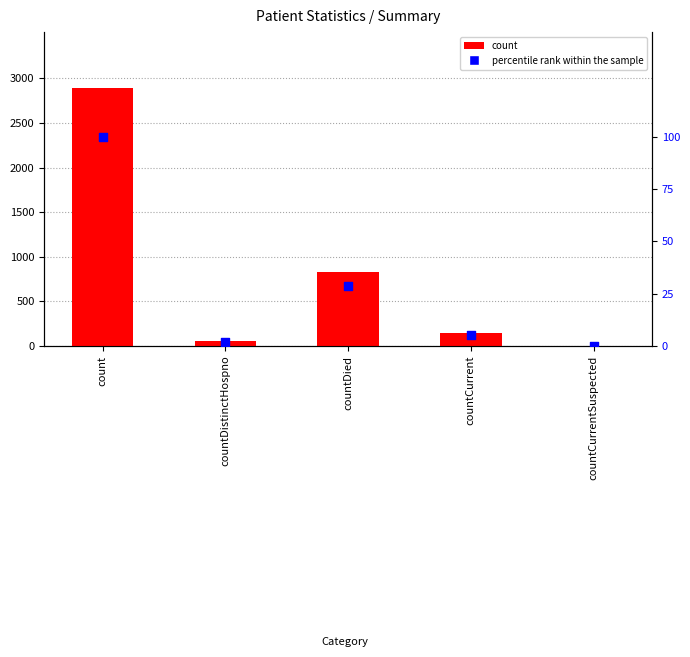

At how many categories does at least one series exceed 1857?

1